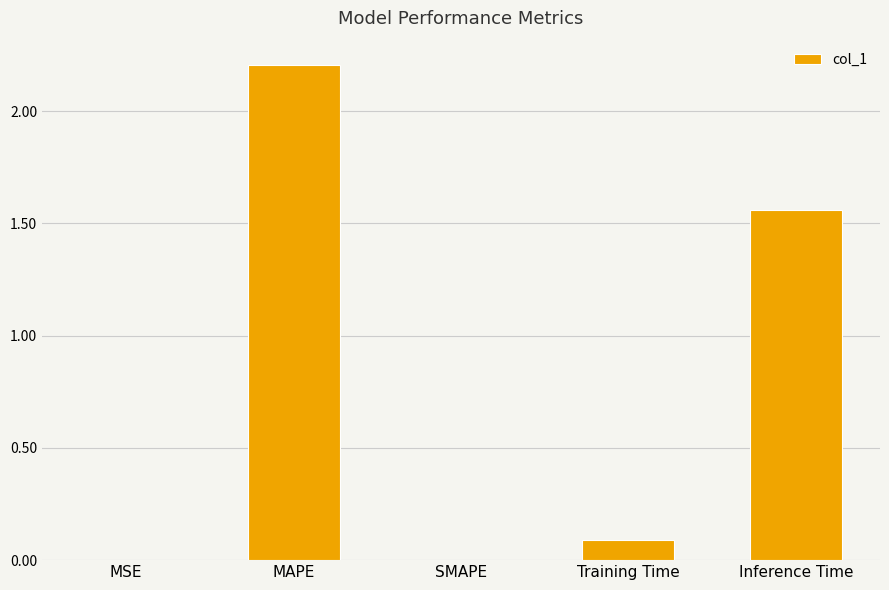

How many data points does each series have?

5